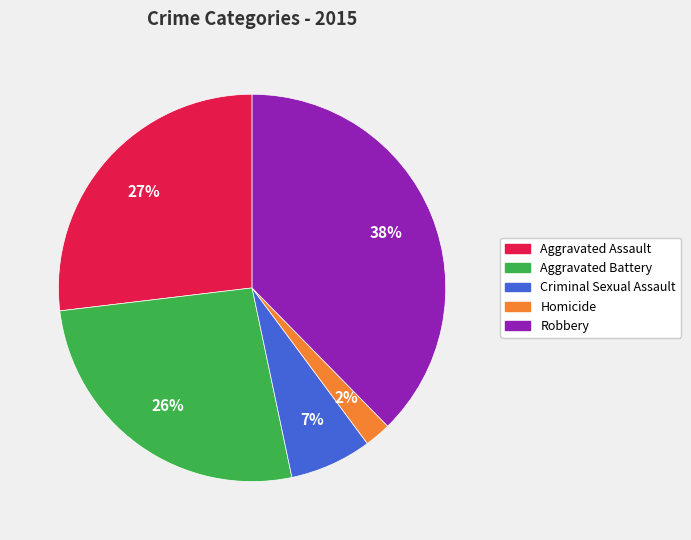

To the nearest percent, what is the average slice percentage?

20%